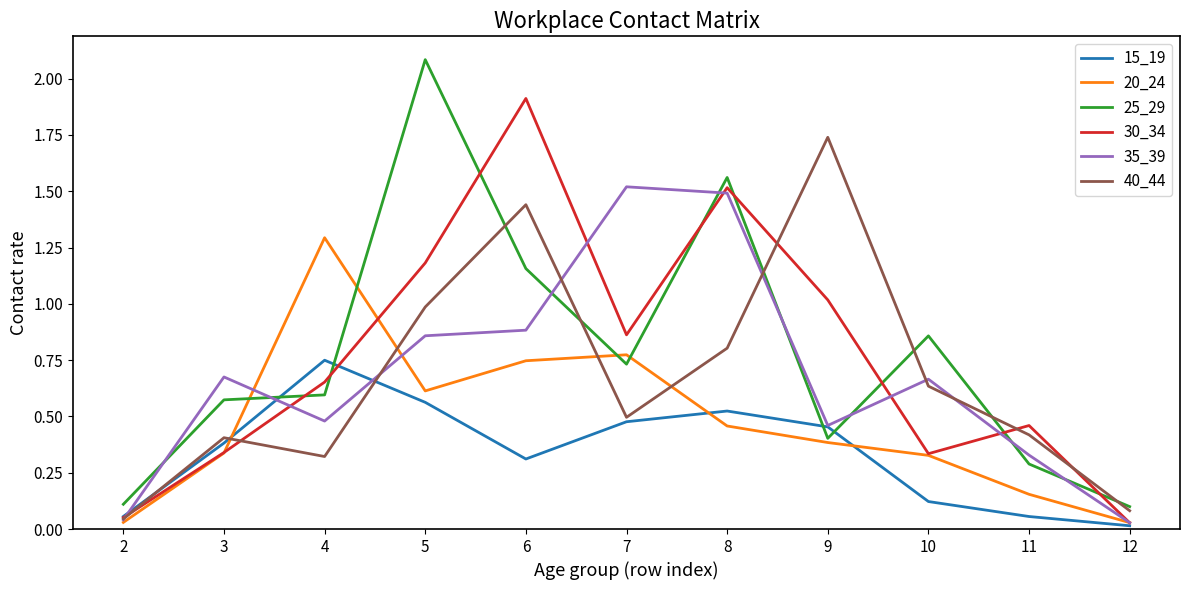

At which label does 40_44 reach its peak?

9